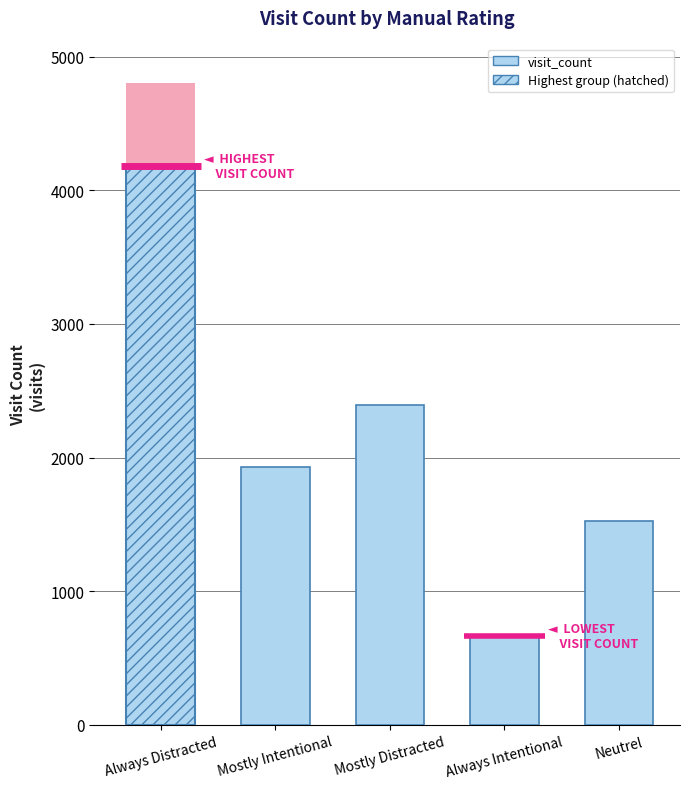

True or false: the data shows 2394 at Mostly Distracted.

True